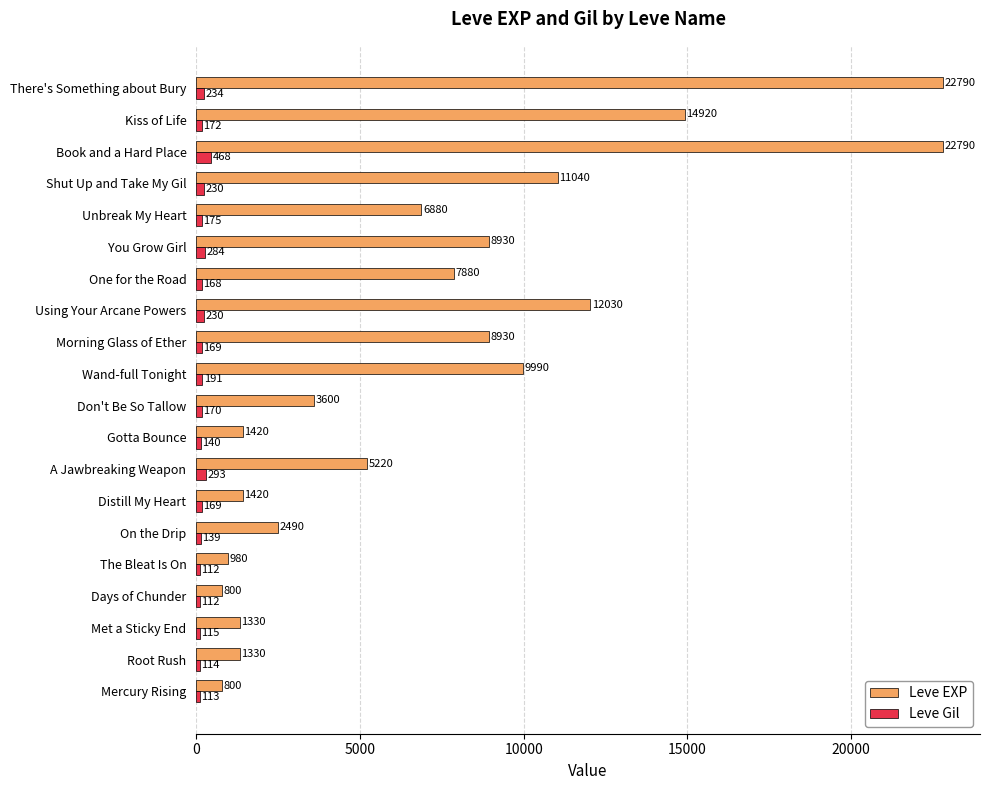

Rank the series at Mercury Rising from lowest to highest value.

Leve Gil, Leve EXP